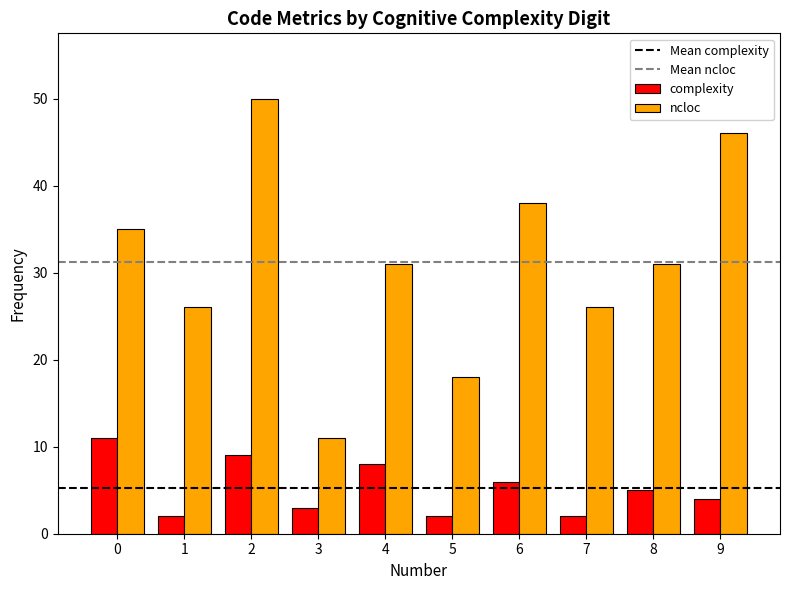

Are the bars horizontal?

No